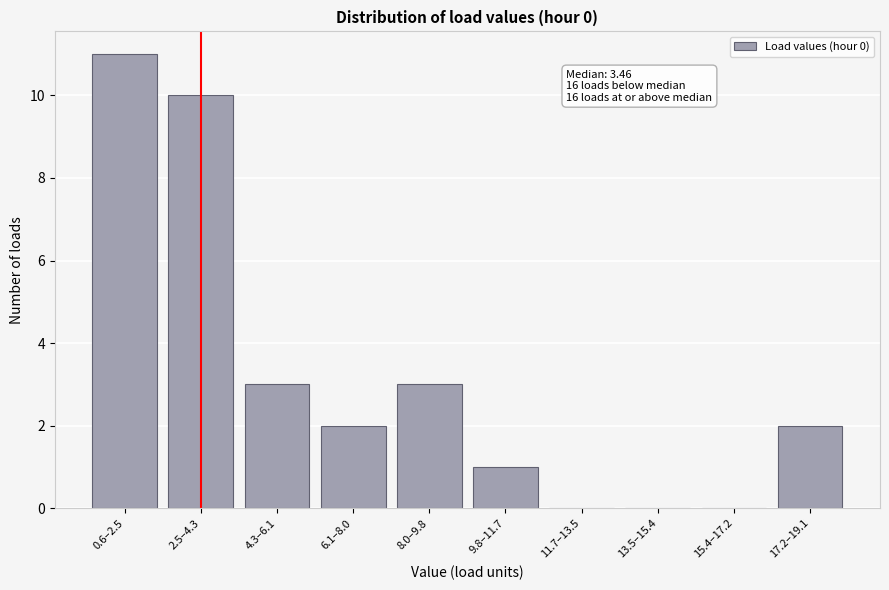

Reading left to right, what are all the values shown in this chart?

0.6–2.5=11	2.5–4.3=10	4.3–6.1=3	6.1–8.0=2	8.0–9.8=3	9.8–11.7=1	11.7–13.5=0	13.5–15.4=0	15.4–17.2=0	17.2–19.1=2